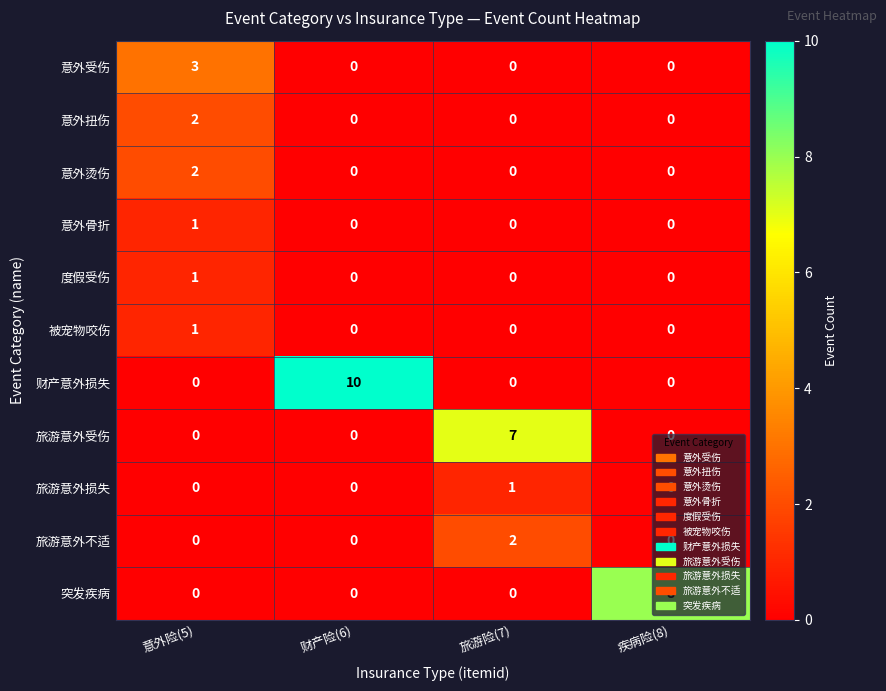

Which series has the largest total across all categories?

财产意外损失